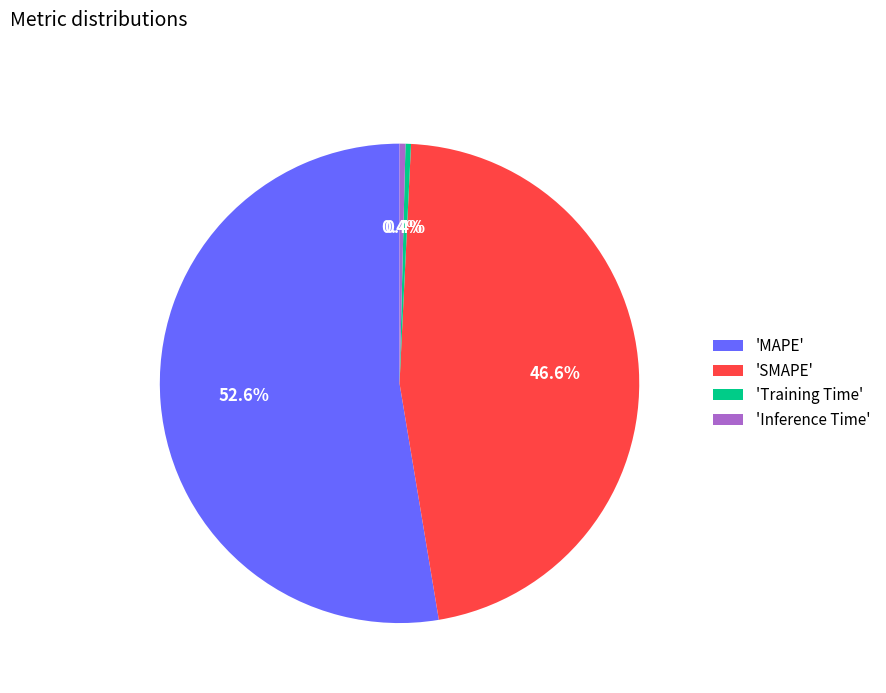

Which slice is the largest?

'MAPE'